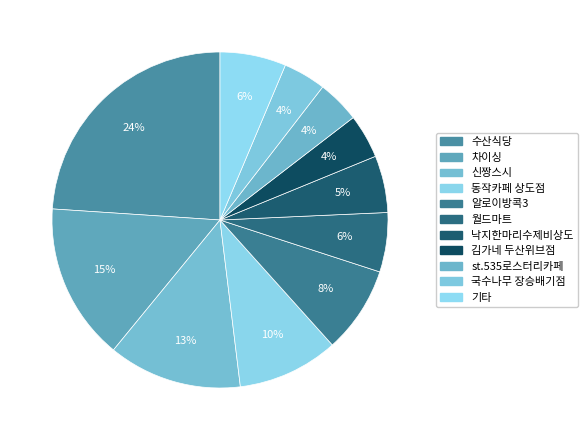

Is there a majority slice in this chart?

No